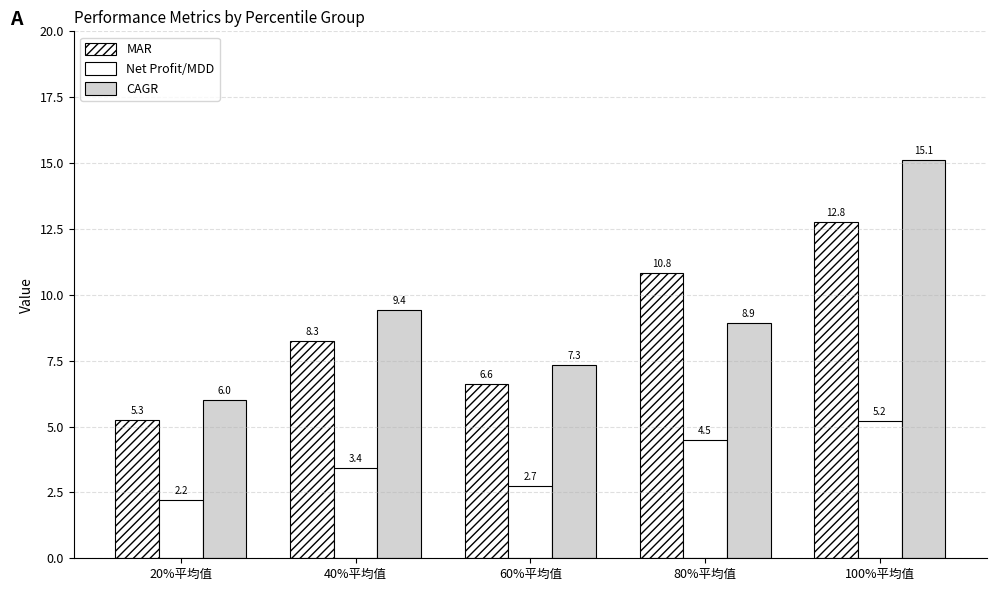

How many values in the Net Profit/MDD series exceed 3?

3